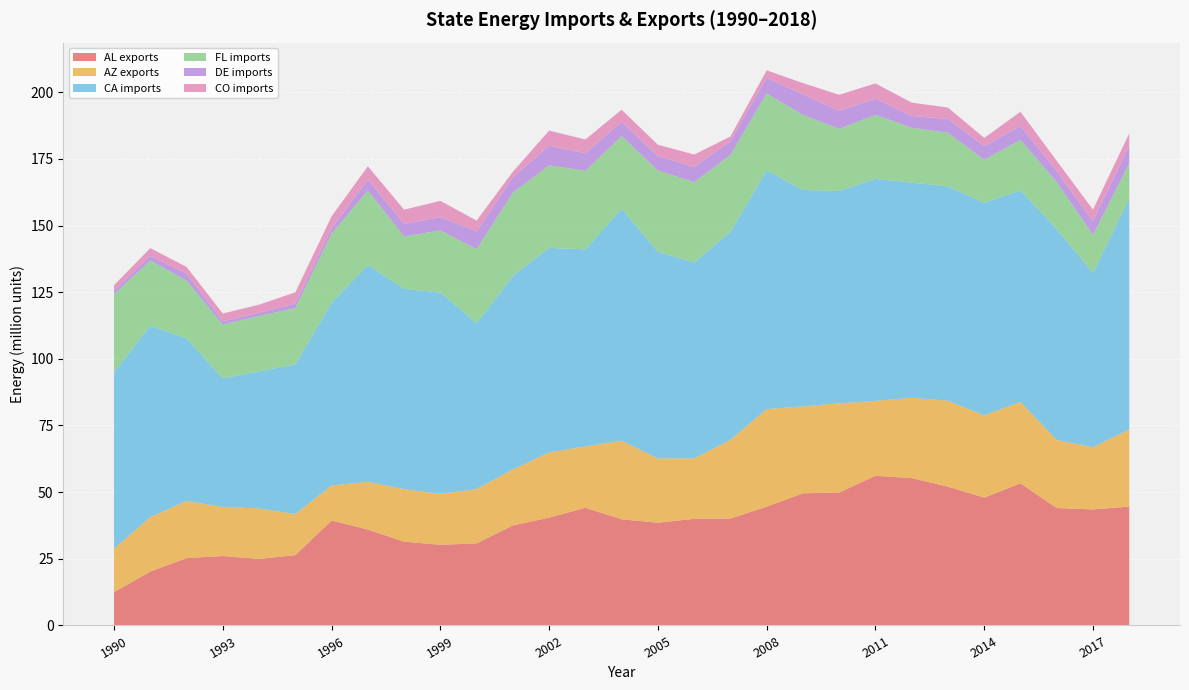

Reading right to left, list all the values displayed in this chart.

AL exports: 44588032	43529093	44041572	53289662	47963269	52068099	55268345	56123696	49869705	49562730	44550279	40102203	39995621	38526487	39822338	44129506	40454195	37513134	30759648	30252413	31423683	35978305	39351180	26383323	24963948	26034116	25273664	20206571	12515999
AZ exports: 28942963	23323738	25524705	30552432	30846715	32236561	30169213	28103262	33439022	32626672	36618328	29540165	22704459	24060096	29498352	23034492	24465961	21038692	20460223	19060974	19724756	17906853	13147230	15424142	18902659	18433896	21429218	20437111	16314712
CA imports: 86659837	65379515	79120785	79365599	79719494	80363665	80660537	83293067	79646642	81178433	89521954	77964366	73427499	77562381	86931066	73900695	76698186	72558322	62164770	75539862	75113861	81298045	68517774	56119146	51419244	48214715	60974474	71767013	66087034
FL imports: 13061875	14212881	17608064	18931178	16134883	20153632	20558679	23985137	23308564	28117427	28820791	28855311	30184830	30494258	27284768	29423864	30936022	31233565	27751457	23299324	19643197	27941977	25934642	21123877	20796253	20166689	21659866	24490120	29300599
DE imports: 6922855	5096960	4067241	5206431	5092542	5141182	4441032	6084938	6799157	7723439	5877137	5184363	5674757	5391074	5348772	6636522	7375846	5785576	6652703	5013373	4715811	4122987	1975272	1750671	1199618	1259359	2617901	1722465	1439359
CO imports: 4360848	4410156	3896013	5322535	3110756	4271592	5006750	5716900	5976958	4222317	2805490	1726737	4637397	4268874	4548577	5148171	5681503	2044335	4053818	6092539	5320256	4982139	4505771	4136272	3044441	2892441	2514313	2911151	1950402